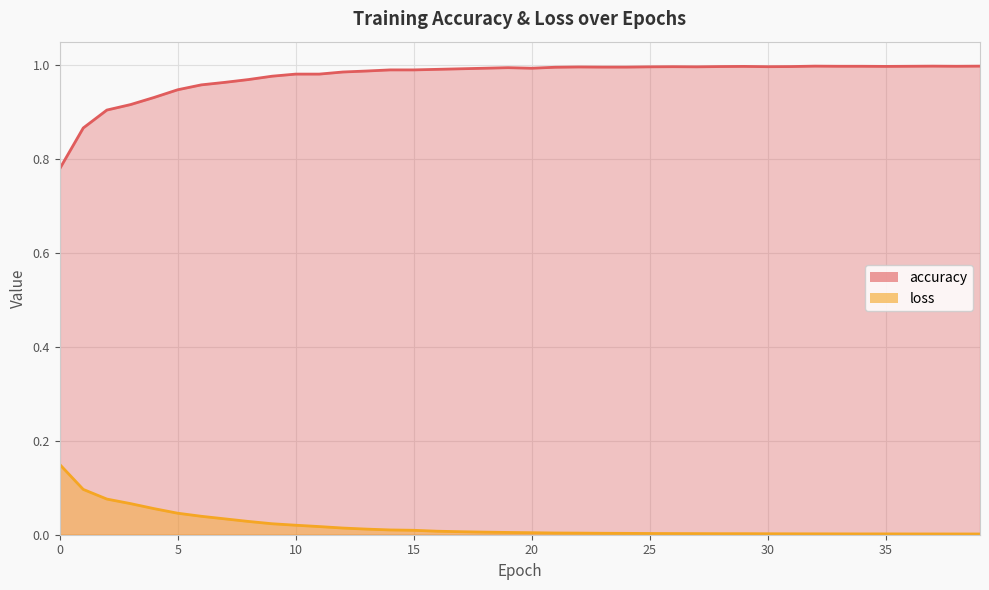

How many interior local valleys does the accuracy series have?

5